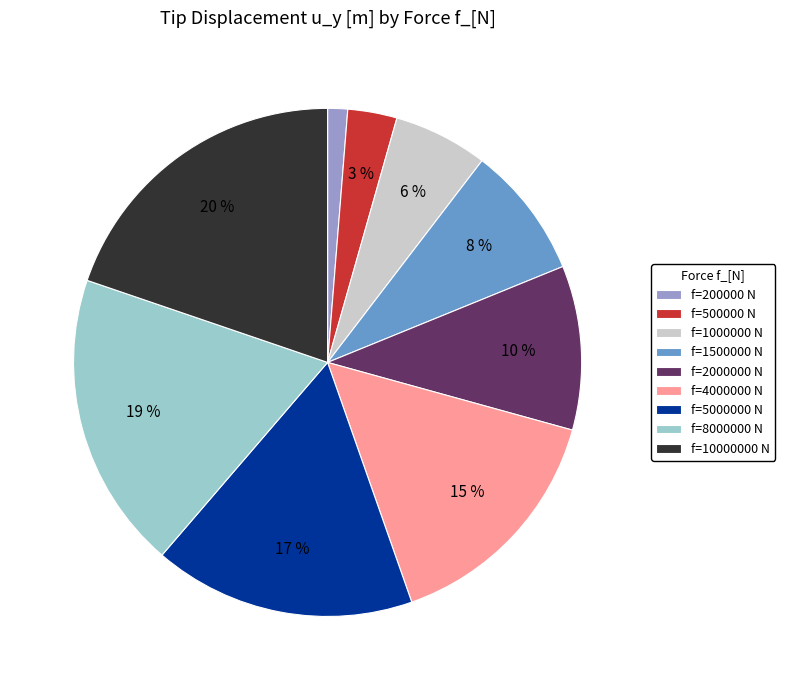

Rank the categories by value from highest to lowest.

f=10000000 N, f=8000000 N, f=5000000 N, f=4000000 N, f=2000000 N, f=1500000 N, f=1000000 N, f=500000 N, f=200000 N